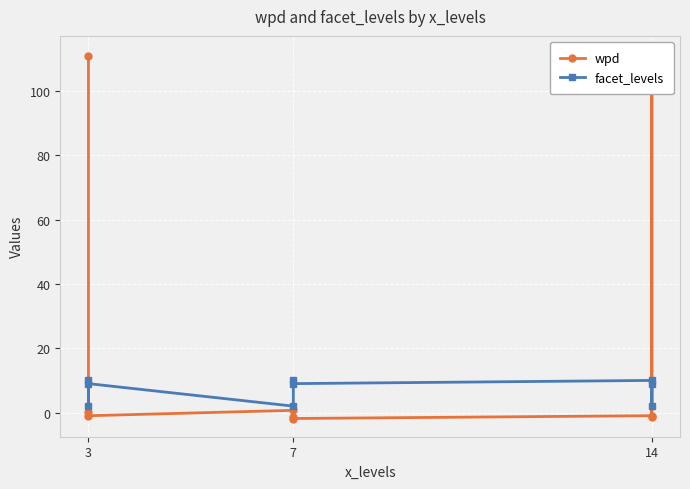

Where is the first local maximum for wpd?

7